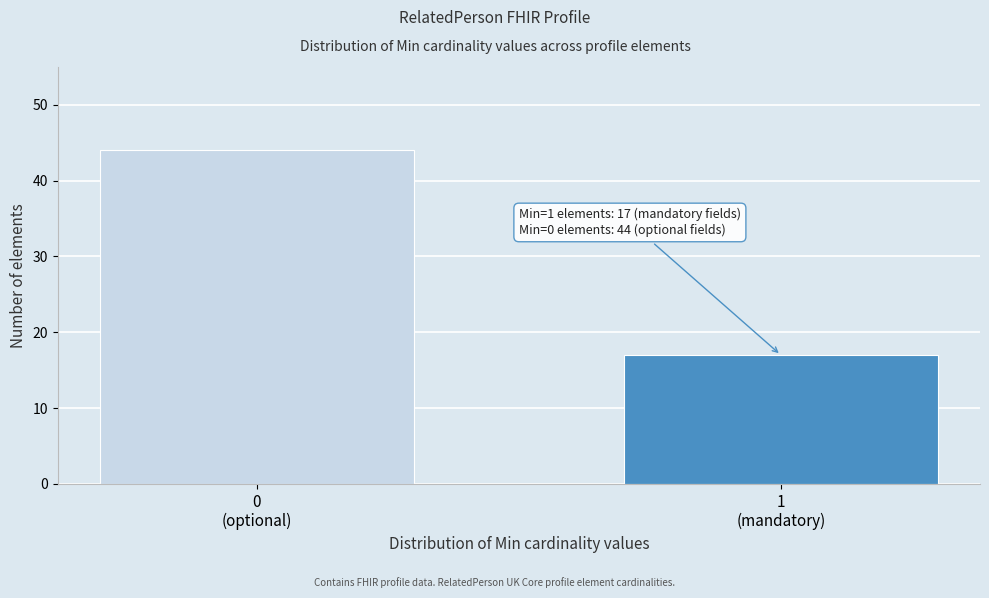

Reading left to right, transcribe all the data shown in this chart.

44	17